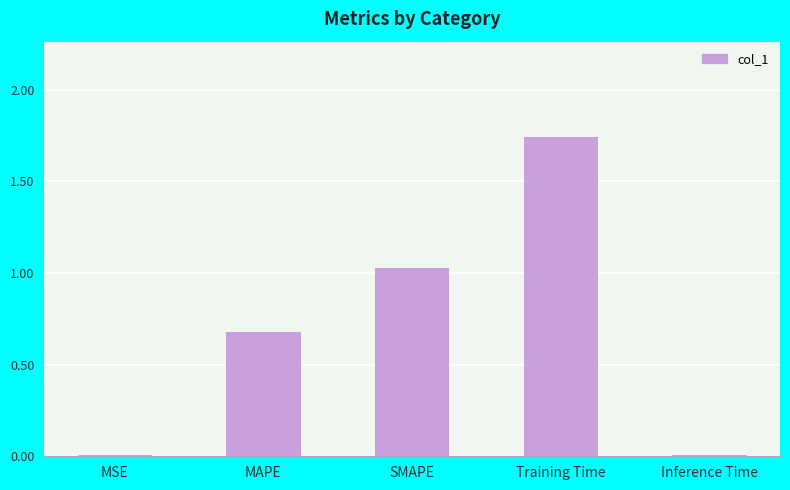

The chart shows a value of 1.7 at SMAPE. True or false?

False